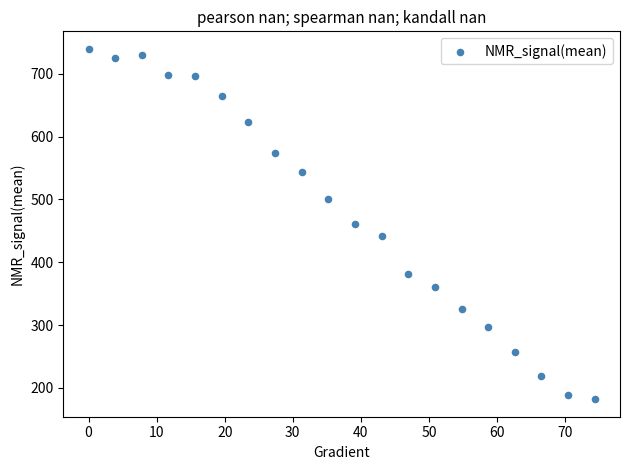

What is the range of X values (max minus min)?

74.4